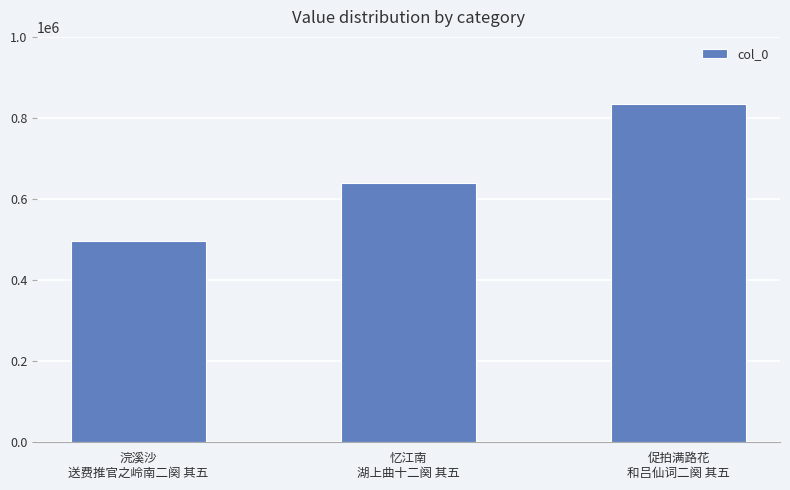

How many values are below 639526?

1